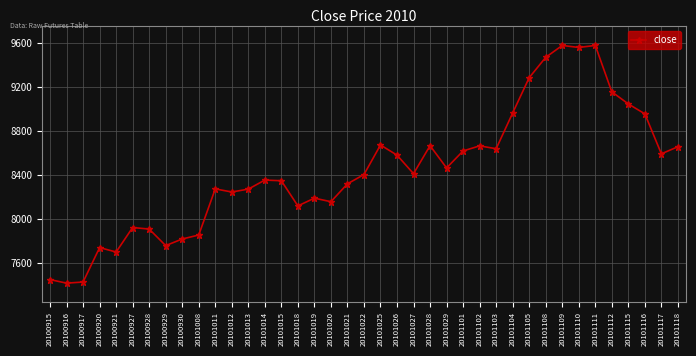

What is the value of the 4th point from the left?

7742